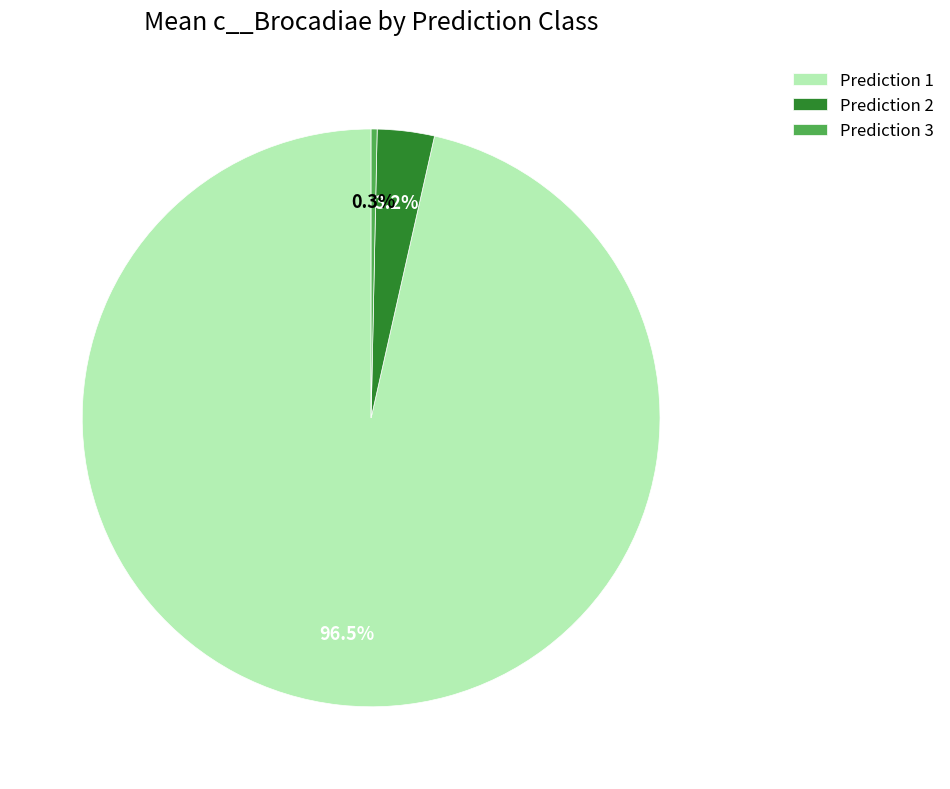

What portion of the pie excludes Prediction 3?

99.7%